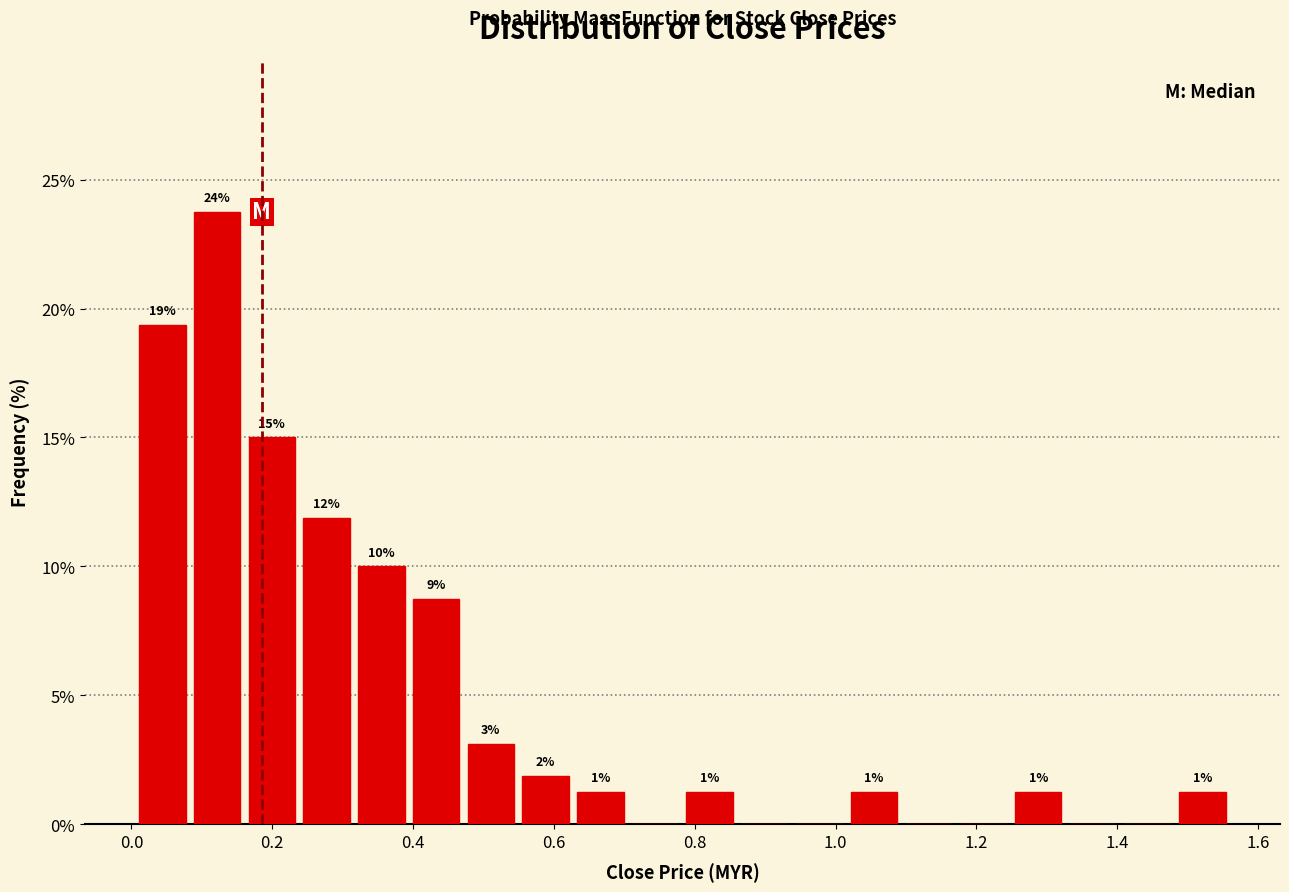

Around what value on the x-axis is the tallest bar? Give the approximate position of its centre, as read against the axis.

0.12